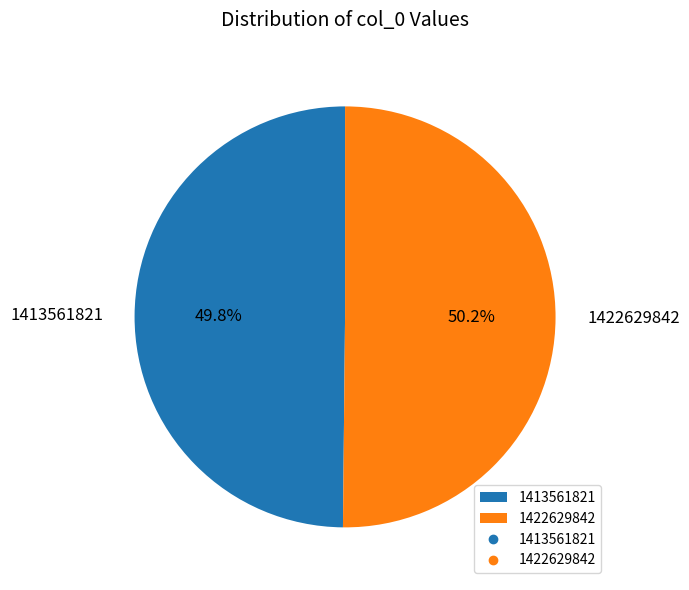

What percentage do 1422629842 and 1413561821 together represent?

100.0%